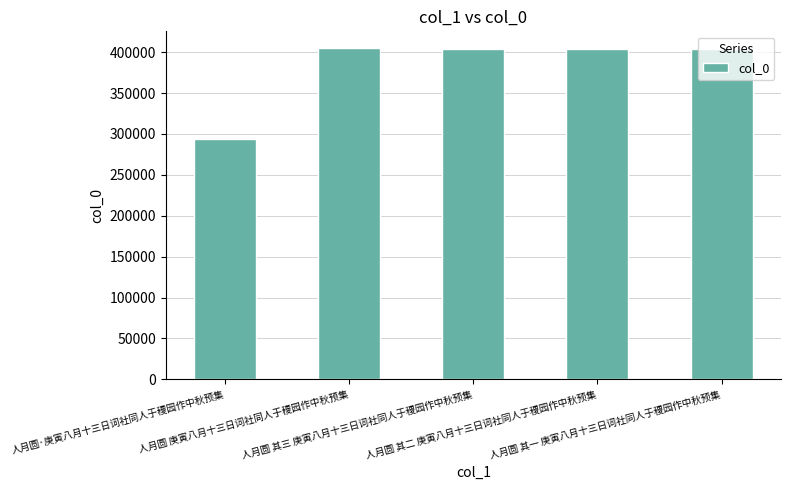

What is the value of the 3rd bar from the left?

403898